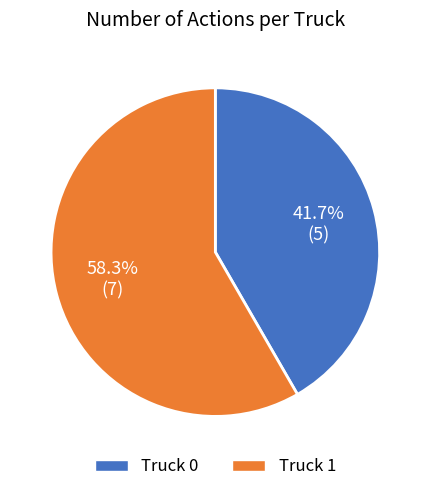

Which category has the smallest portion of the pie?

Truck 0